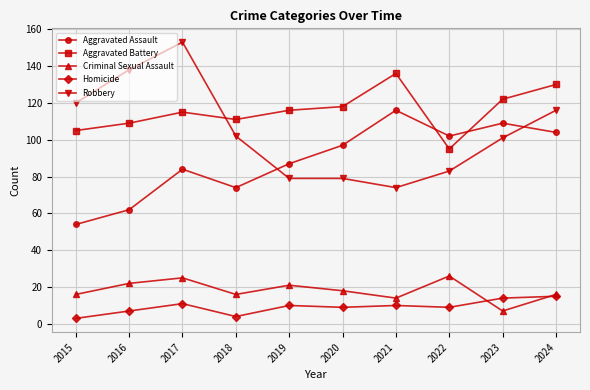

The value of Homicide at 2022 is 9. True or false?

True